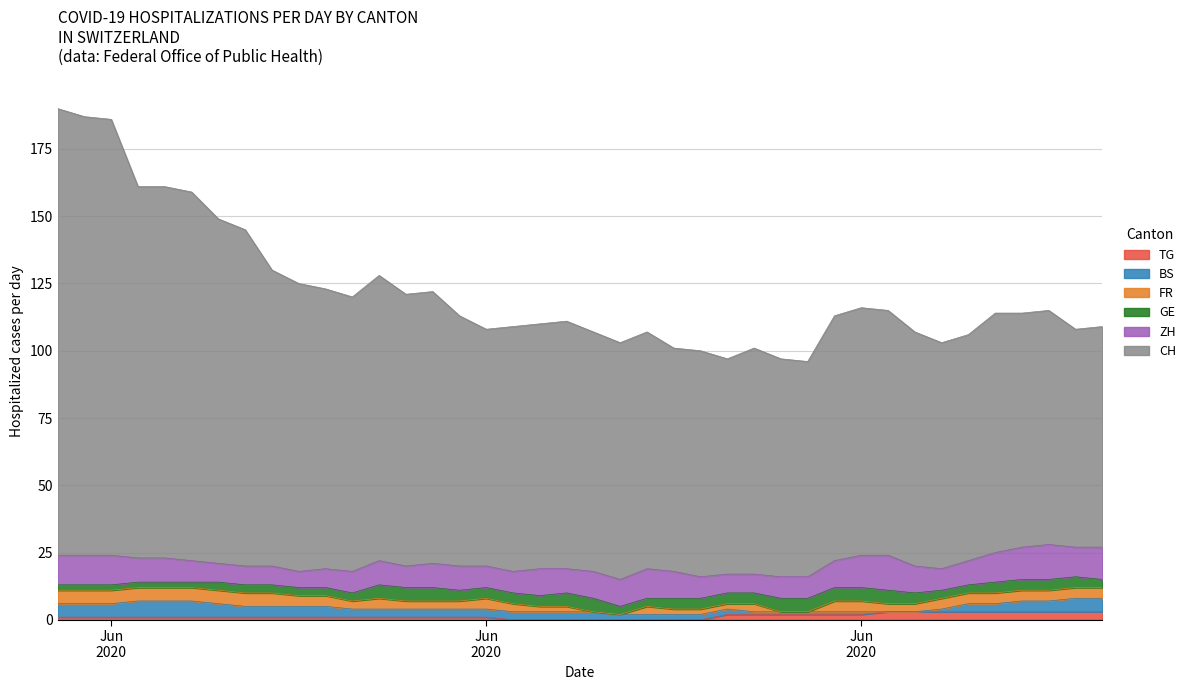

True or false: FR and BS intersect in this chart.

True